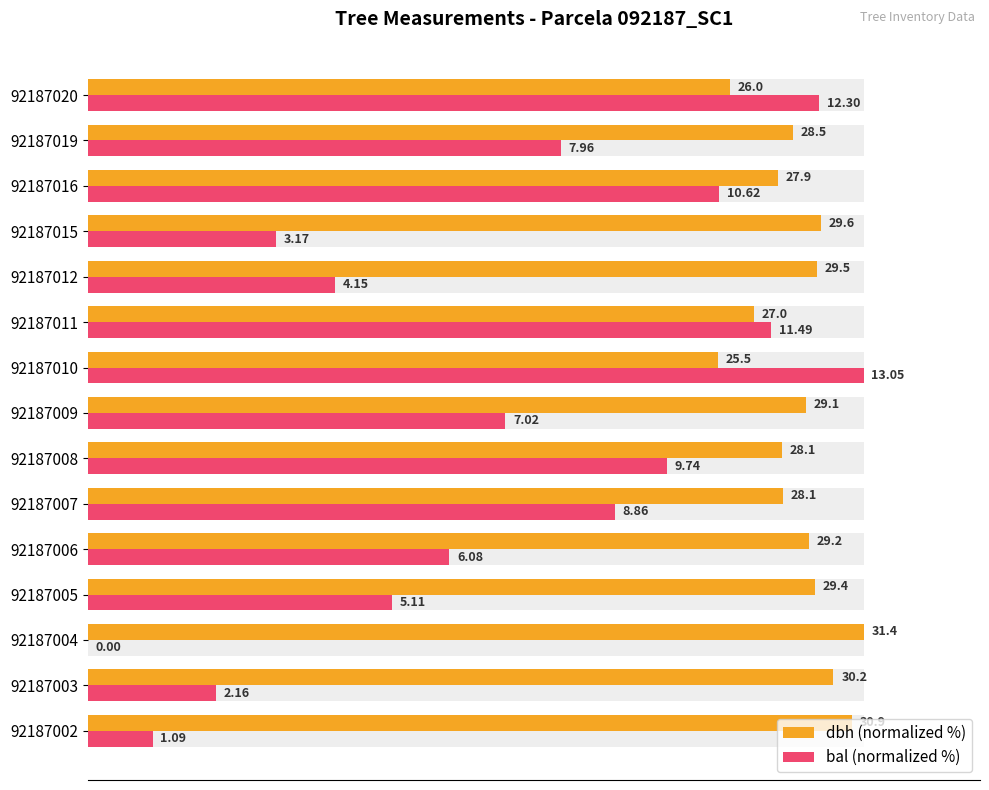

Which series has the largest total across all categories?

dbh (normalized %)